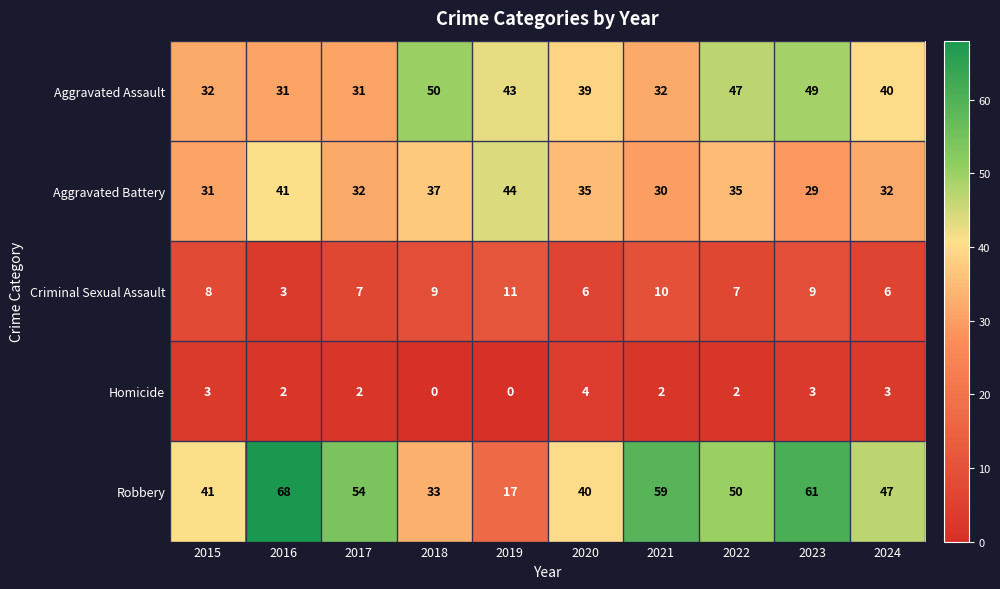

Count the Criminal Sexual Assault values in the range 6 to 9.

7